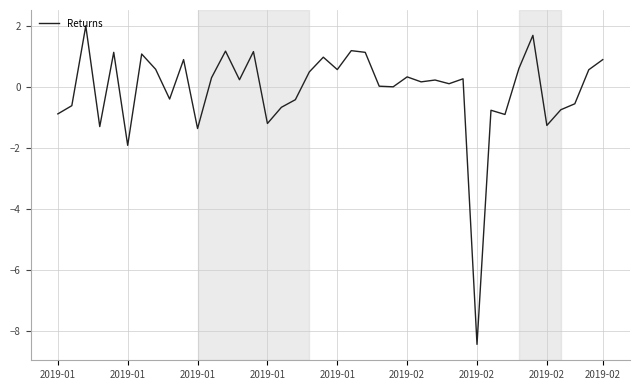

What is the smallest value displayed?

-8.4